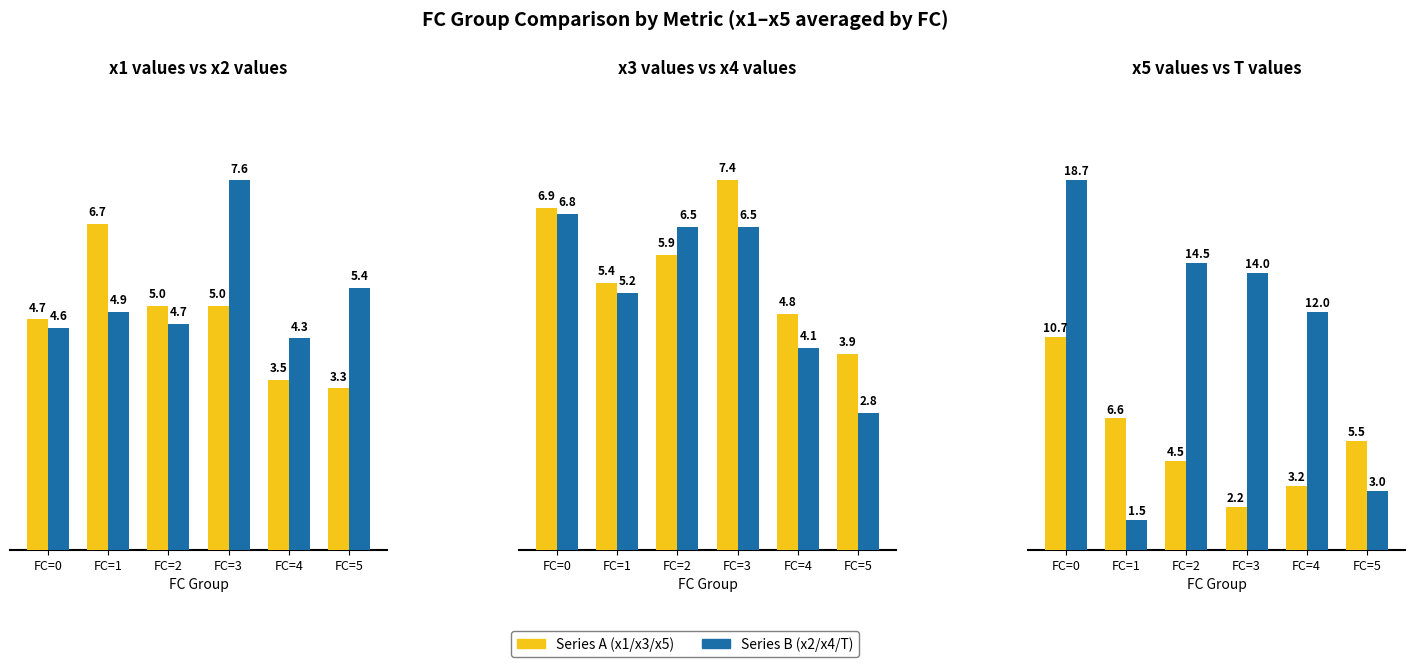

What is the difference between the maximum and second lowest values in the x3 values series?

2.7